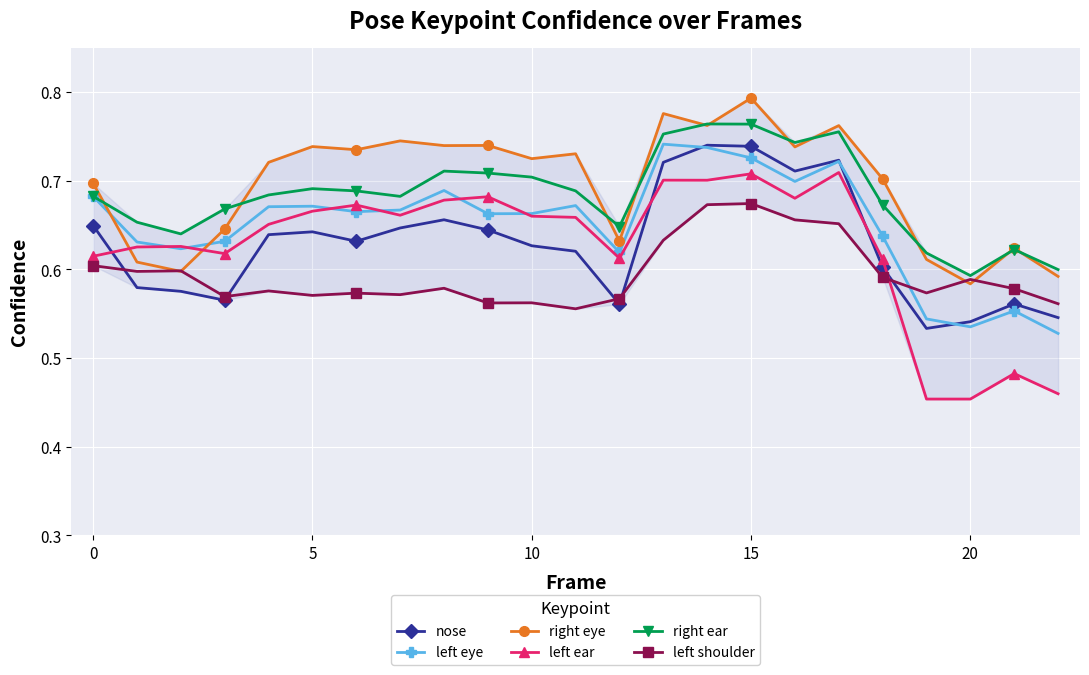

Which series has the largest range (max minus min)?

left ear